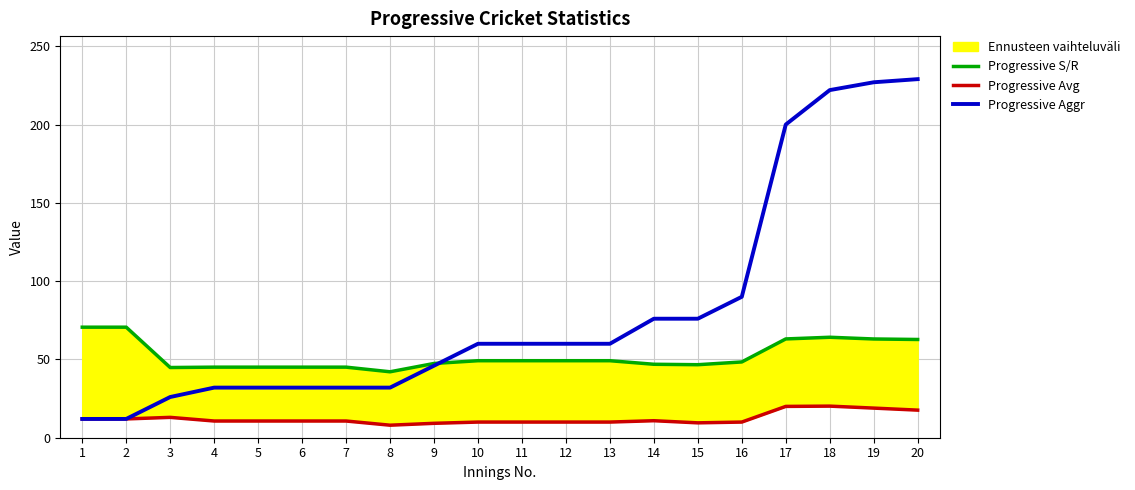

True or false: Progressive Aggr has more than 0 interior local peaks.

False